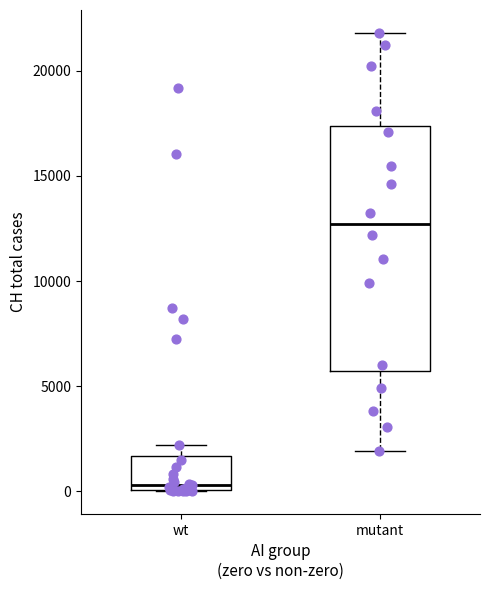

Which box is the tallest, from its lower edge to its upper edge?

mutant